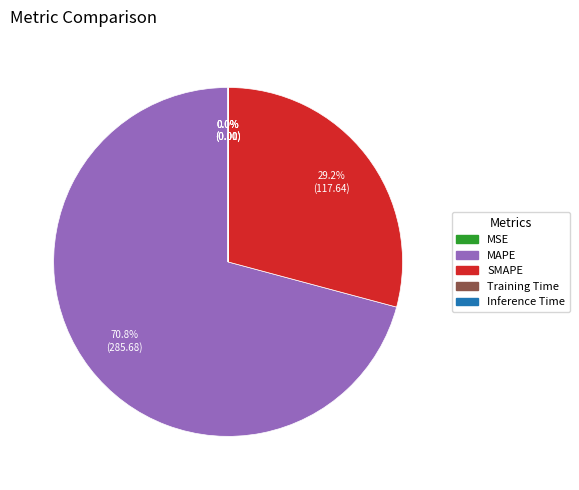

Which slice is the largest?

MAPE